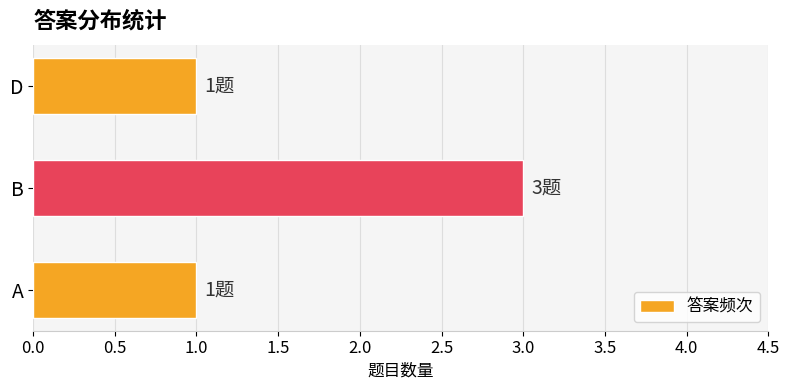

Which category has the highest value across all series?

B